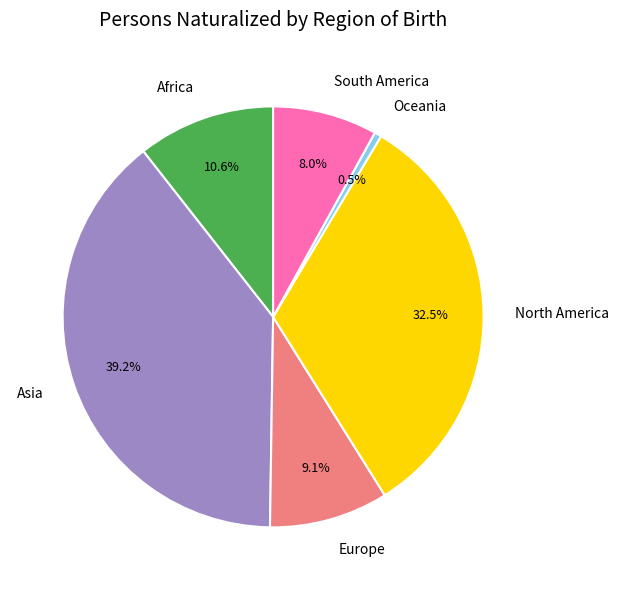

How many segments does this pie chart have?

6